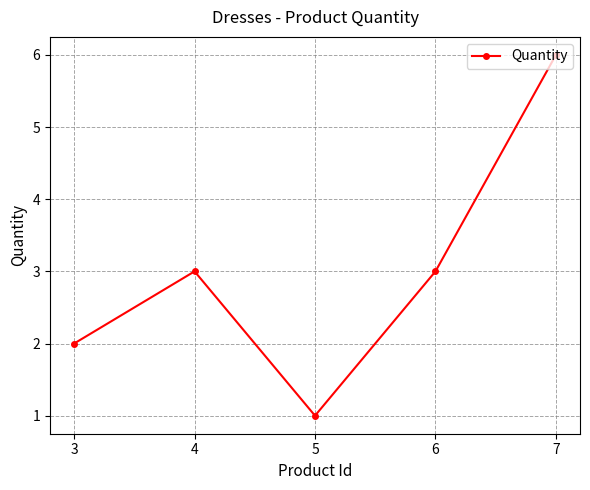

How many lines are shown in the chart?

1